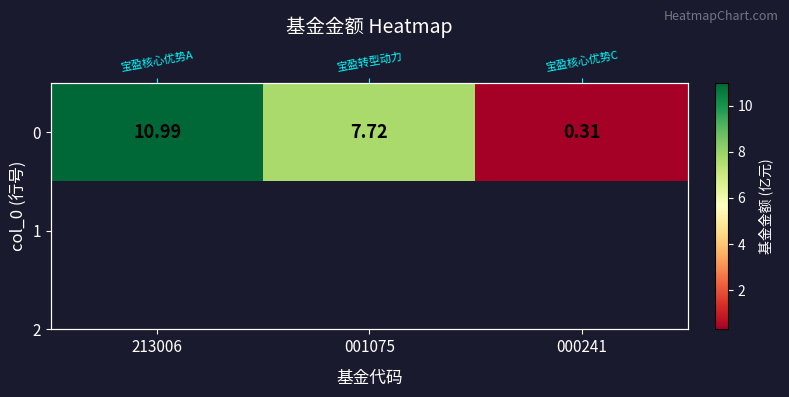

How many data points are less than 7?

1